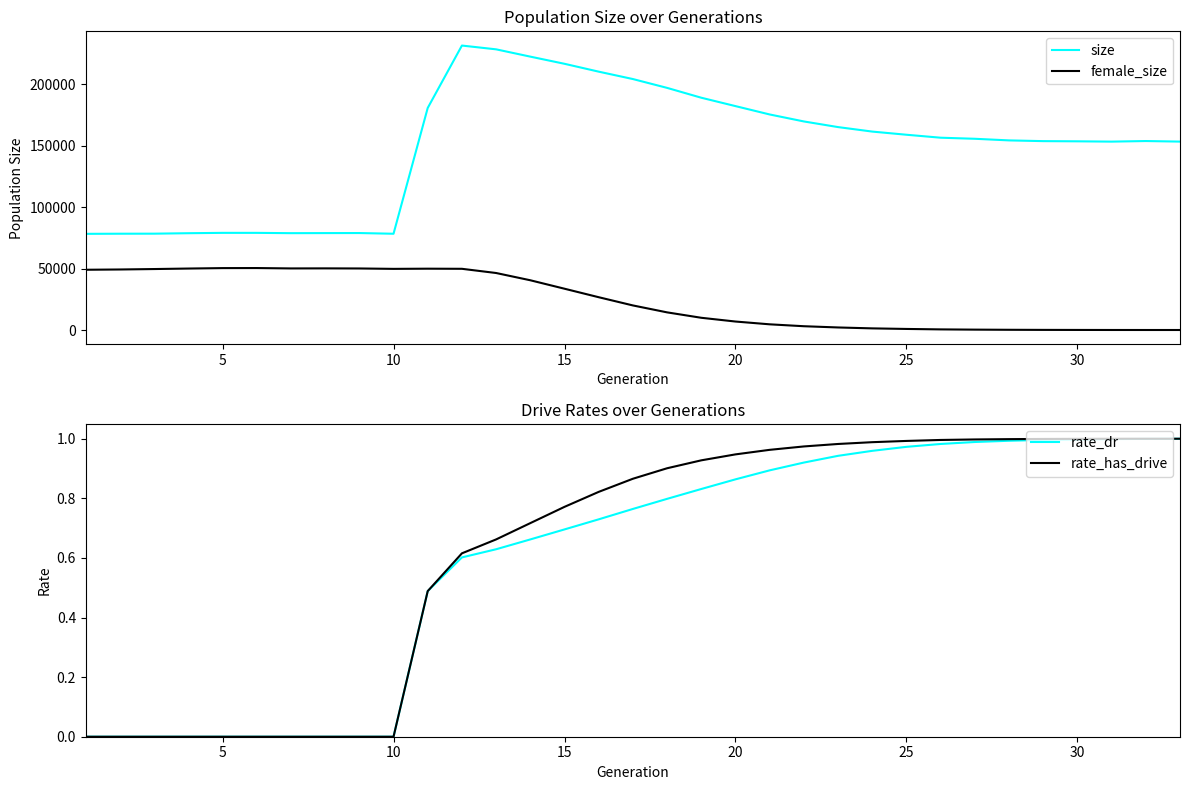

What is the maximum value for size?

231535